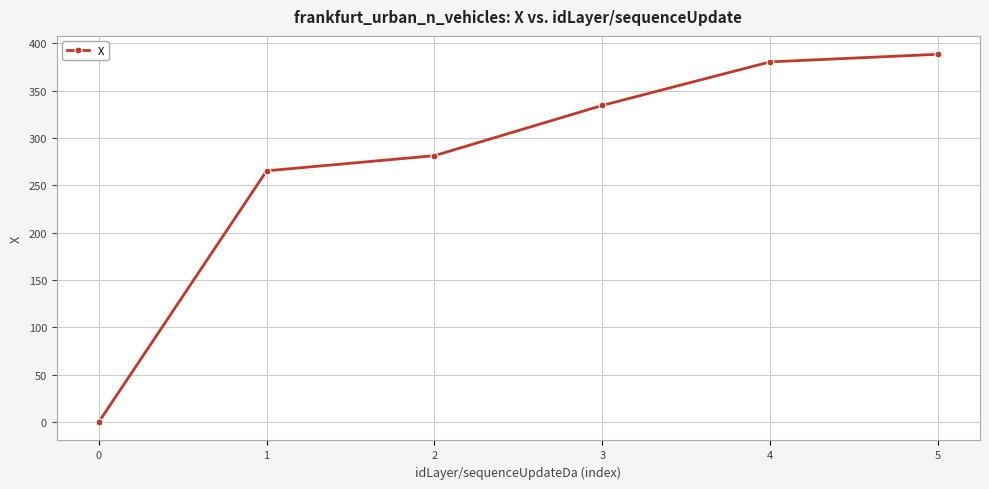

The chart shows a value of 116.0 at 1. True or false?

False